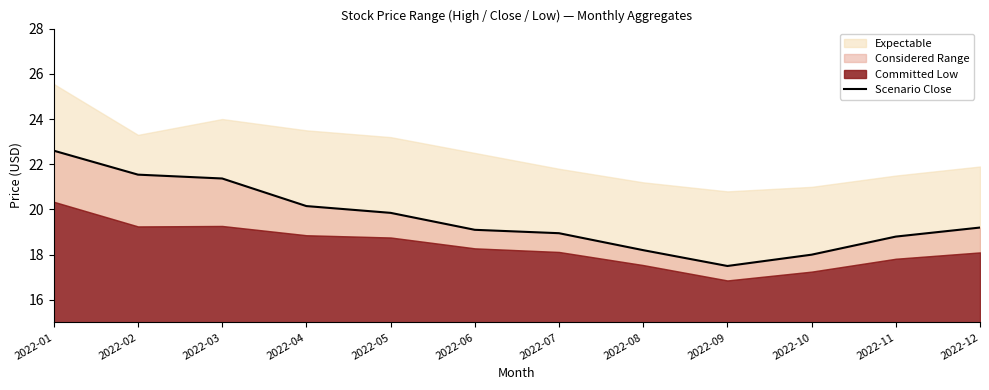

Reading left to right, list all the values displayed in this chart.

2022-01=22.6	2022-02=21.5	2022-03=21.4	2022-04=20.1	2022-05=19.9	2022-06=19.1	2022-07=18.9	2022-08=18.2	2022-09=17.5	2022-10=18.0	2022-11=18.8	2022-12=19.2